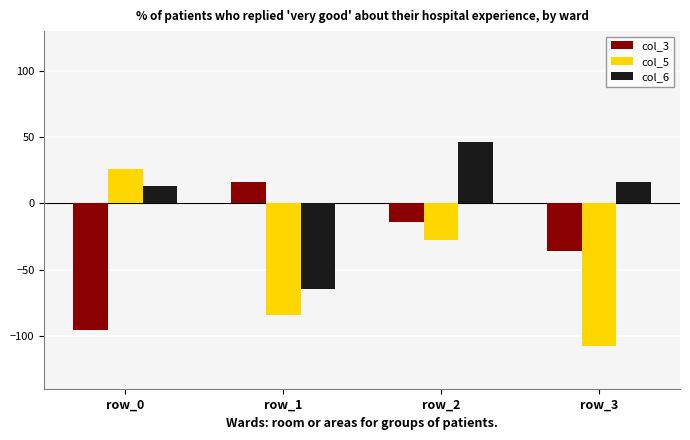

Is it true that col_5 equals 26 at row_0?

True